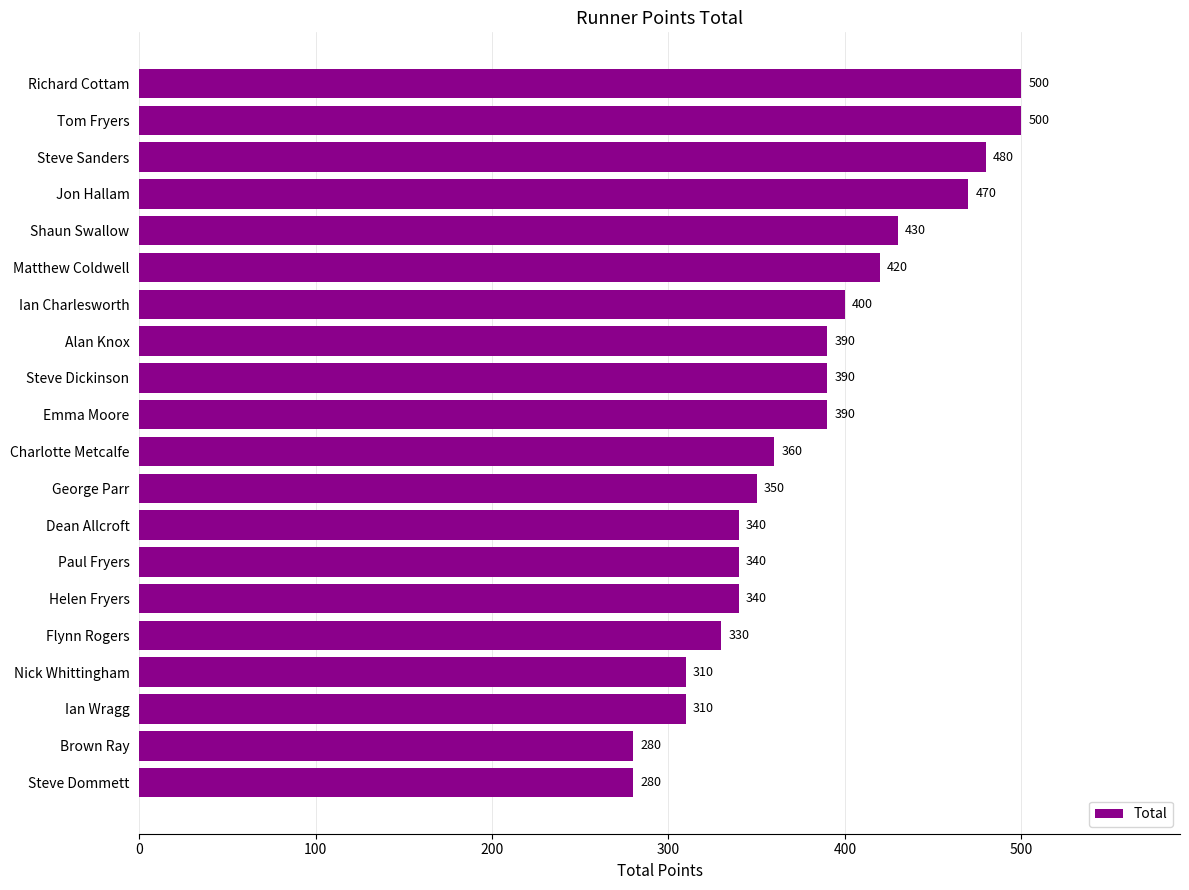

The value at Richard Cottam is 651. True or false?

False